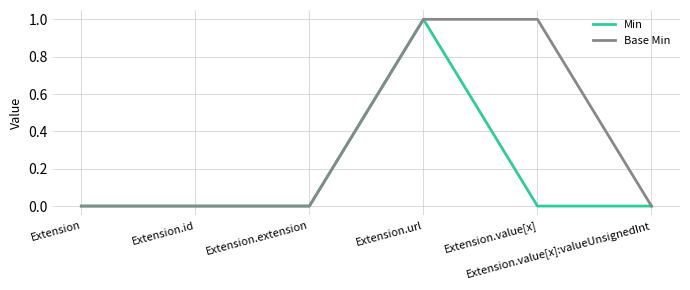

At Extension.value[x], list the series in order from smallest to largest.

Min, Base Min